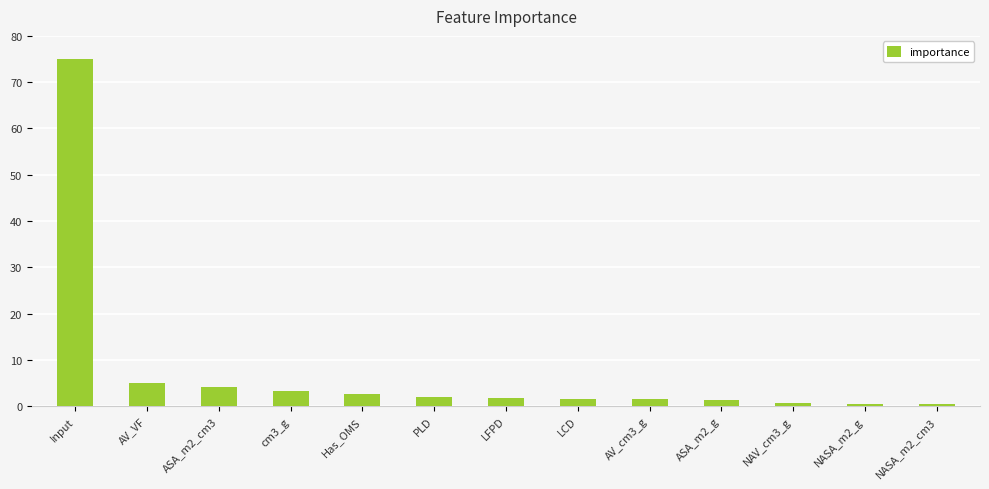

What is the label of the 12th bar from the right?

AV_VF